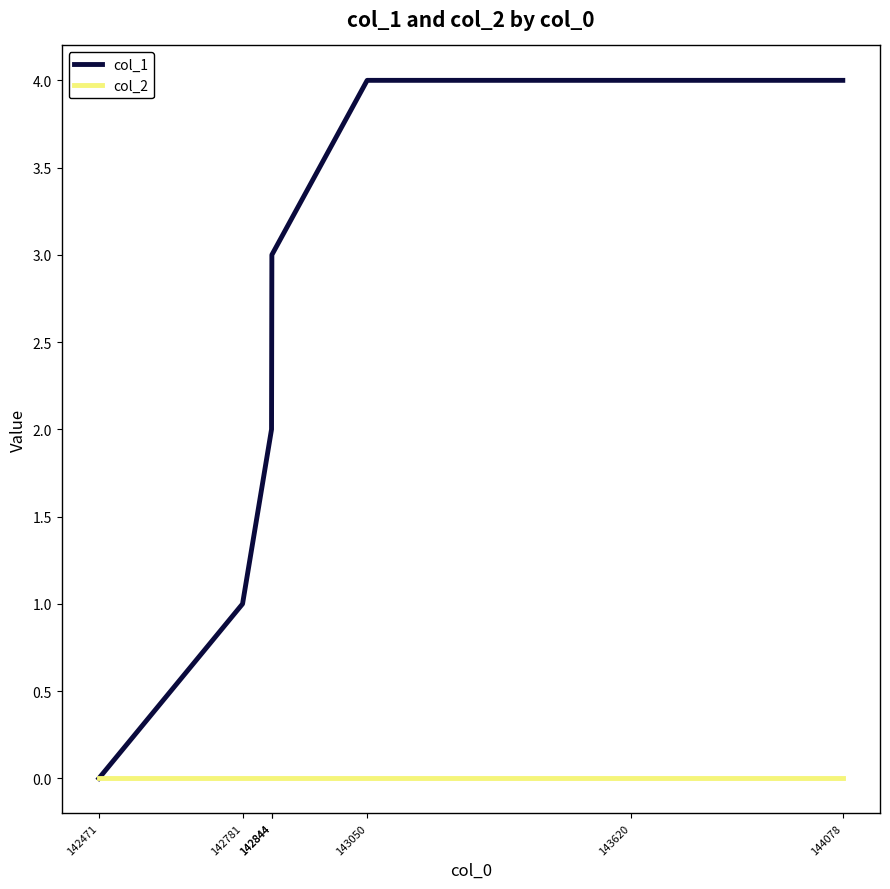

What are all the series names shown in the legend?

col_1, col_2